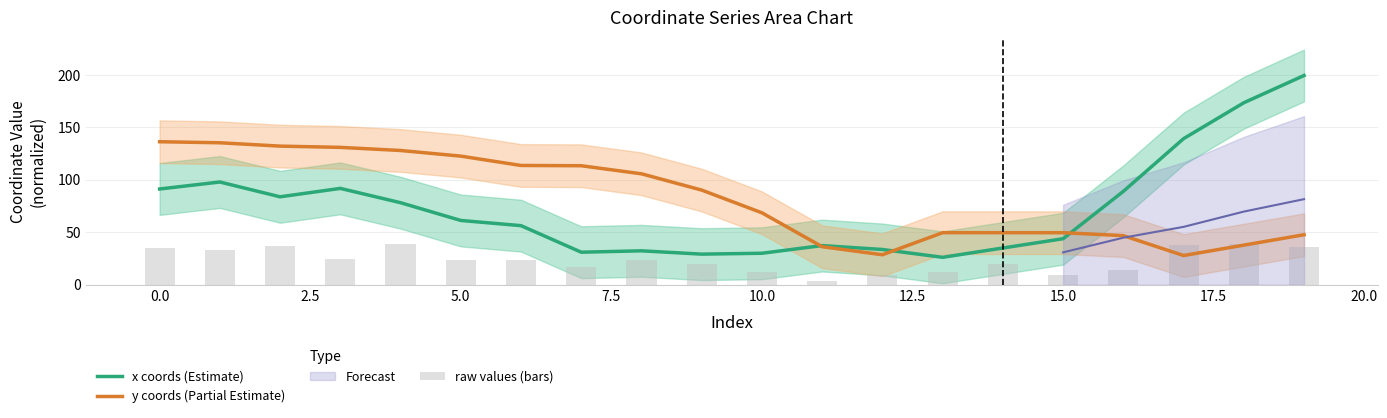

What is the difference between the maximum and minimum values in the y coords (Partial Estimate) series?

108.5